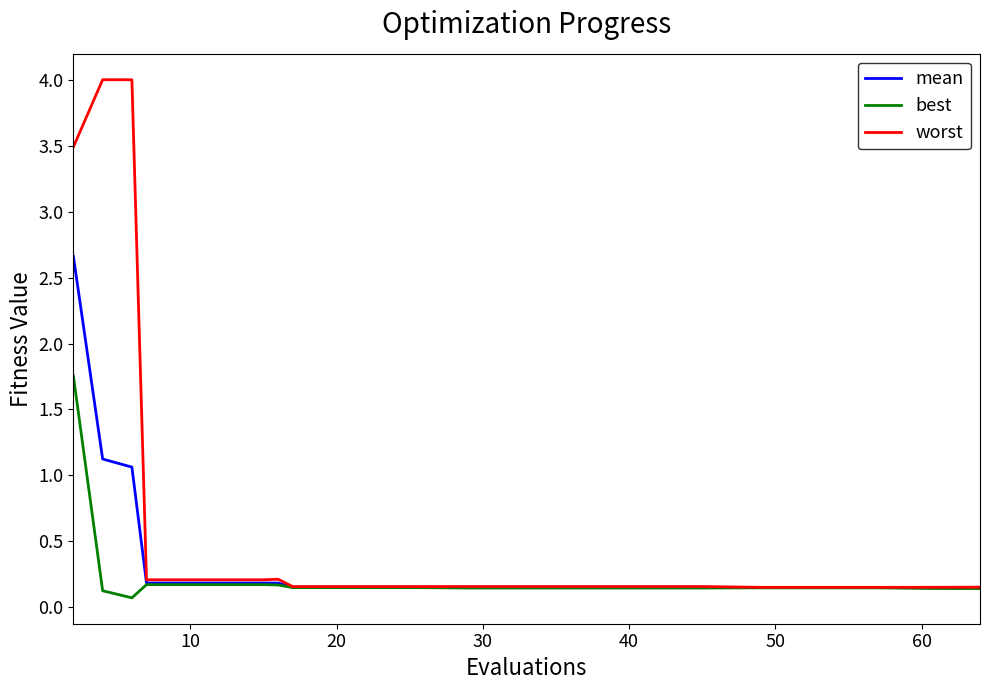

Which series has the largest range (max minus min)?

worst